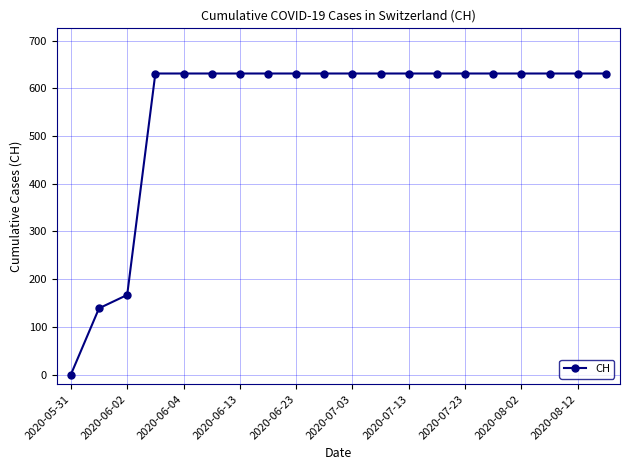

What is the greatest value displayed?

631